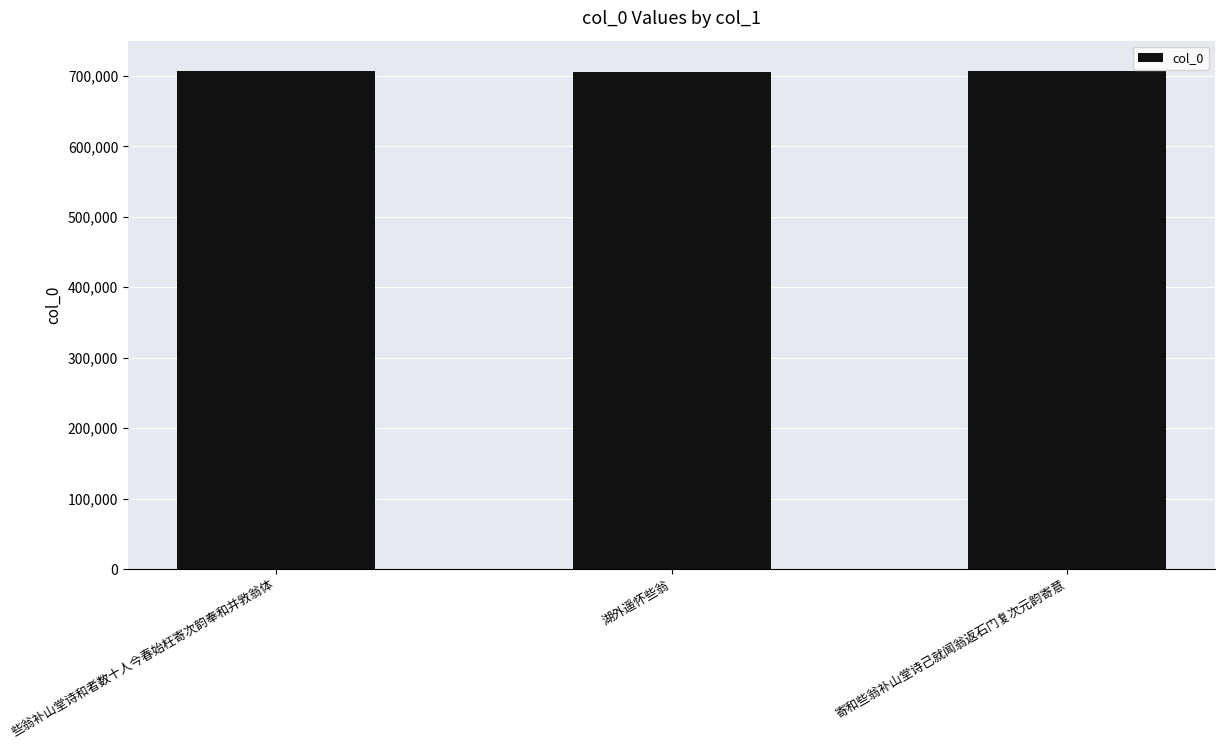

What is the greatest value displayed?

706473